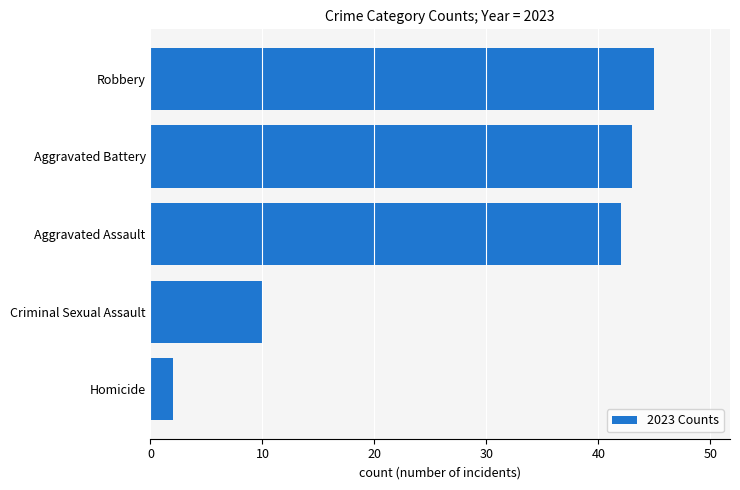

What is the maximum value shown in the chart?

45